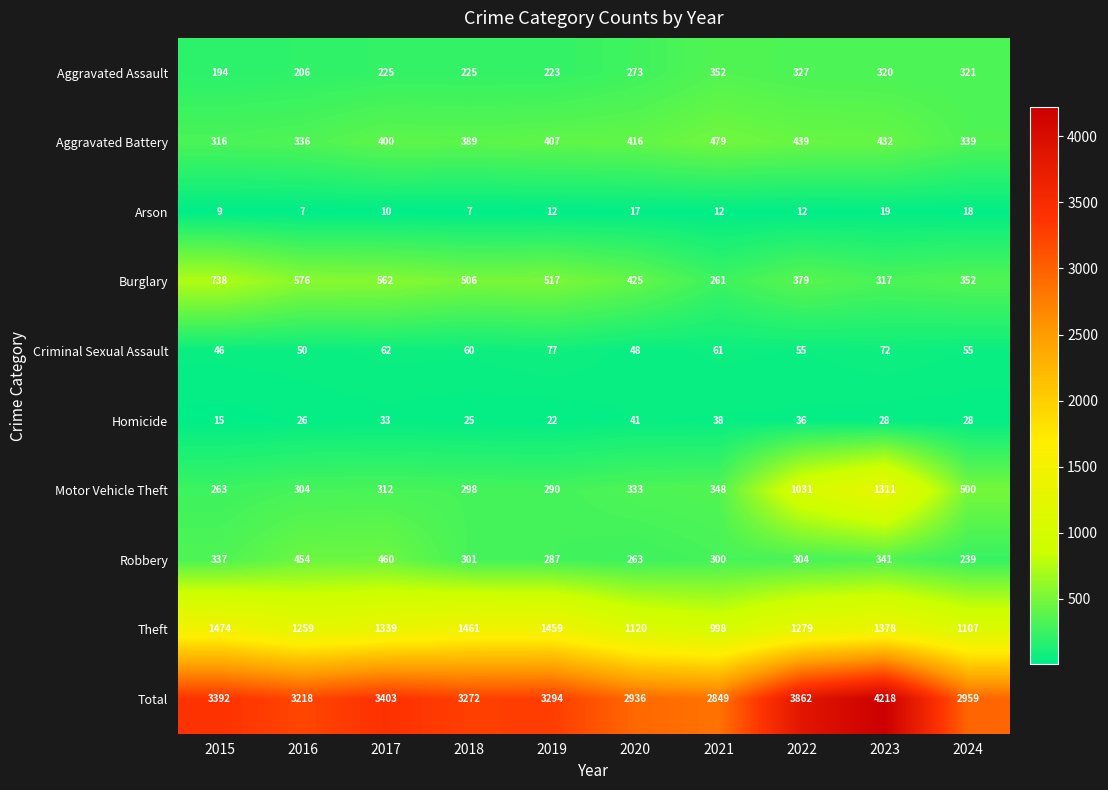

Where is Motor Vehicle Theft nearest to the value 787?

2022